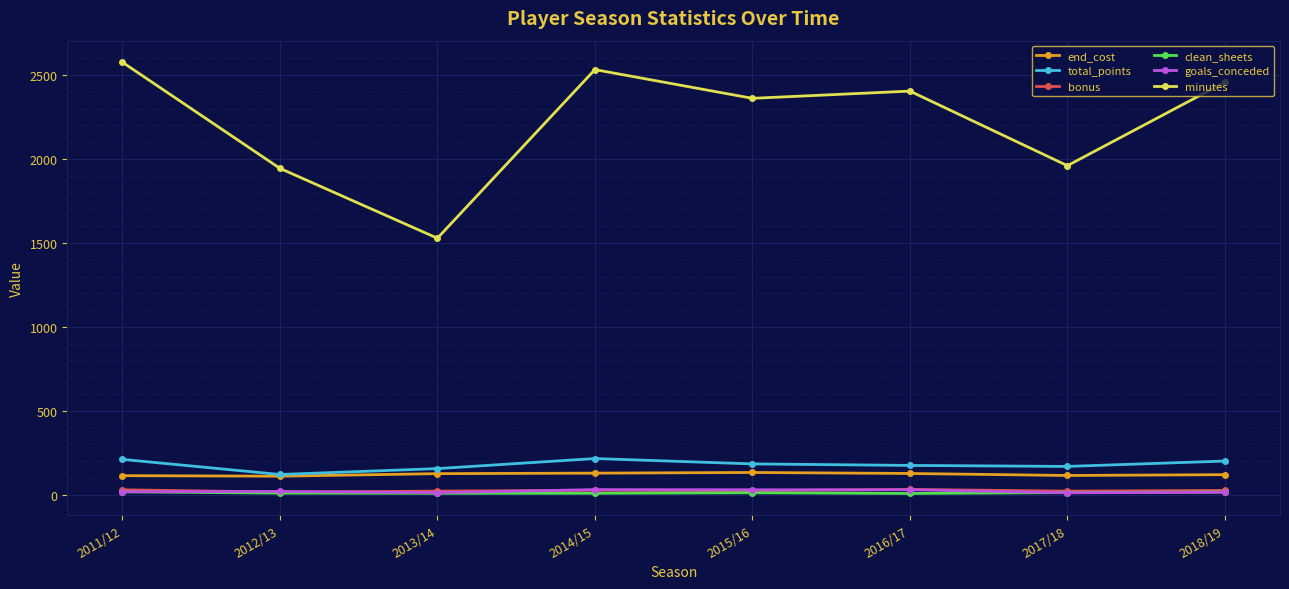

What is the label of the 6th point from the right?

2013/14